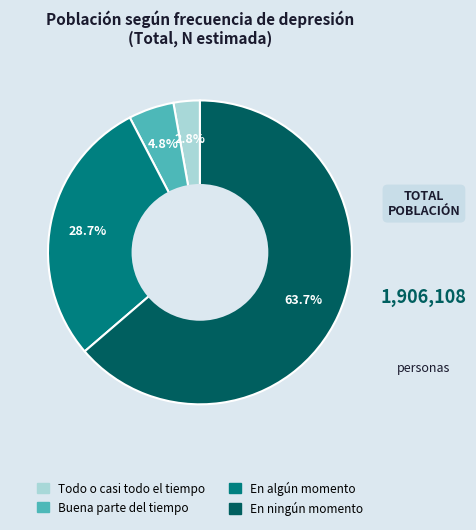

Does any single category account for the majority?

Yes